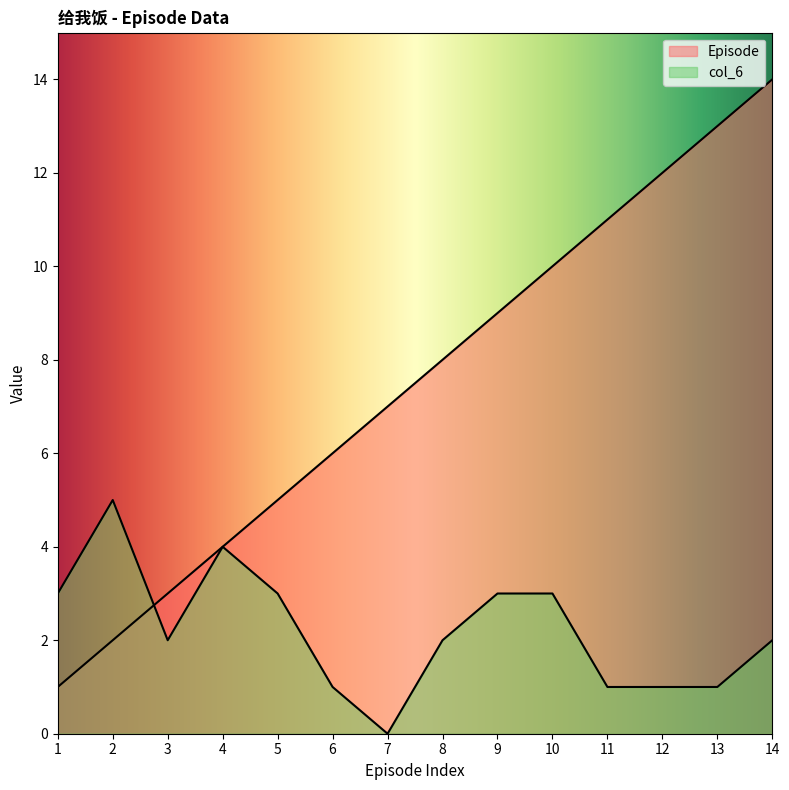

The value of Episode at 10 is 10. True or false?

True